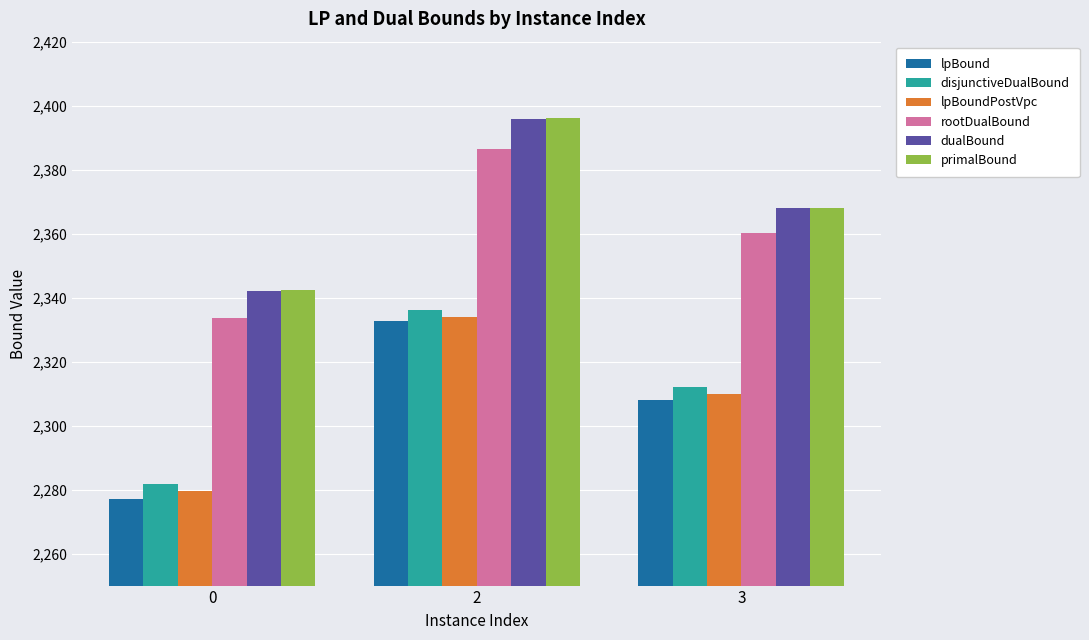

Where does the rootDualBound series first go above 2360?

2